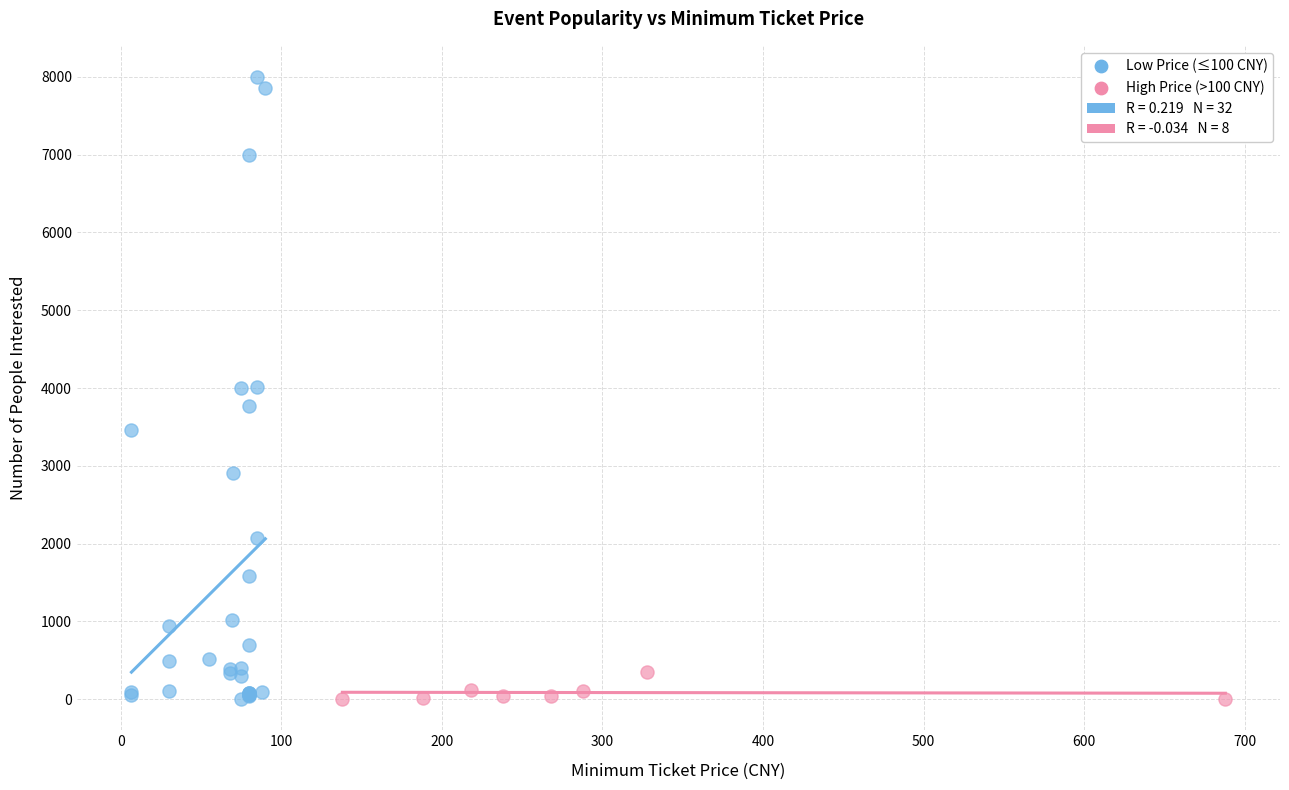

Which series has the largest Y range (max minus min)?

Low Price (≤100 CNY)